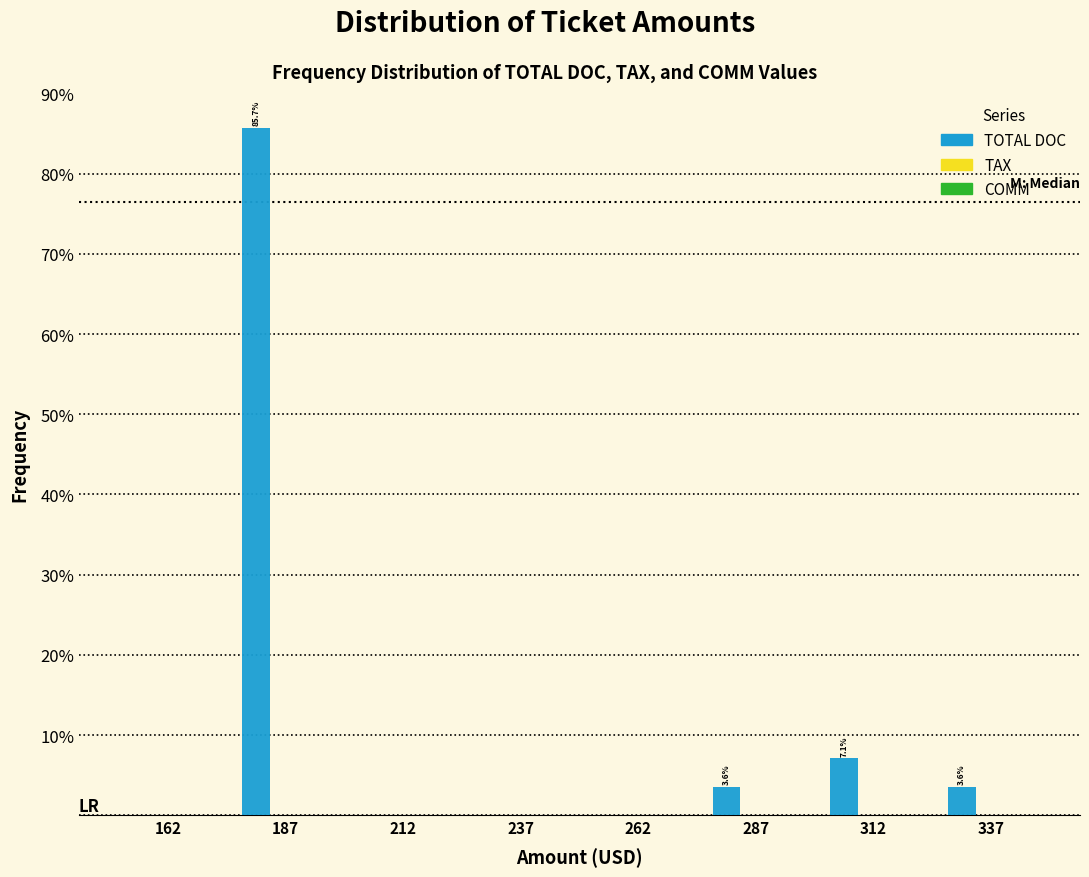

Reading left to right, extract all data points from this chart.

162=0.0	187=85.7	212=0.0	237=0.0	262=0.0	287=3.6	312=7.1	337=3.6